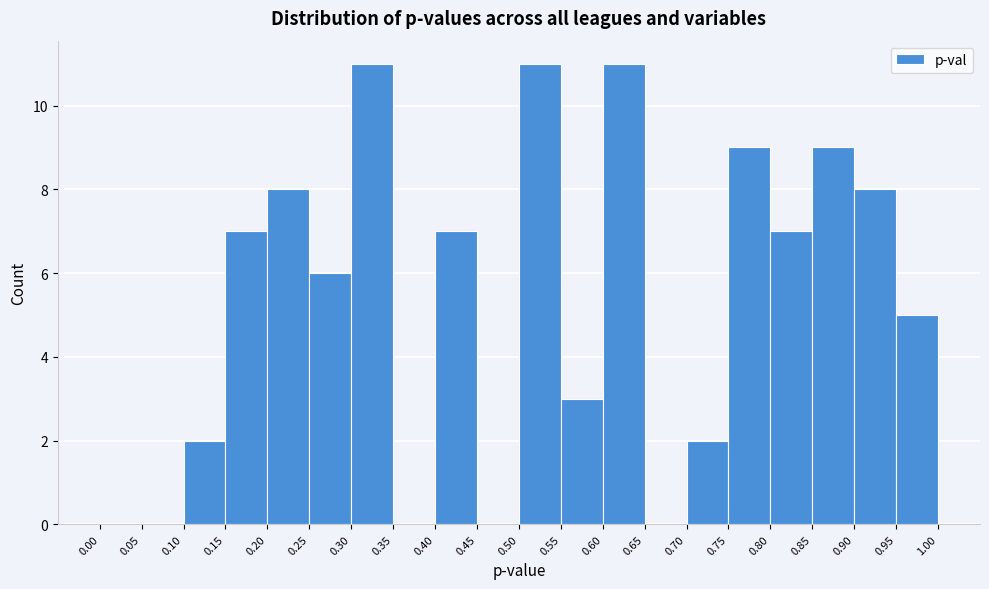

Reading left to right, transcribe this chart: for each bar, give the range it covers on the x-axis and its height. The values are not printed on the chart, so give them approximately, as read against the axis.

0.00 to 0.05: 0
0.05 to 0.10: 0
0.10 to 0.15: 2
0.15 to 0.20: 7
0.20 to 0.25: 8
0.25 to 0.30: 6
0.30 to 0.35: 11
0.35 to 0.40: 0
0.40 to 0.45: 7
0.45 to 0.50: 0
0.50 to 0.55: 11
0.55 to 0.60: 3
0.60 to 0.65: 11
0.65 to 0.70: 0
0.70 to 0.75: 2
0.75 to 0.80: 9
0.80 to 0.85: 7
0.85 to 0.90: 9
0.90 to 0.95: 8
0.95 to 1.00: 5